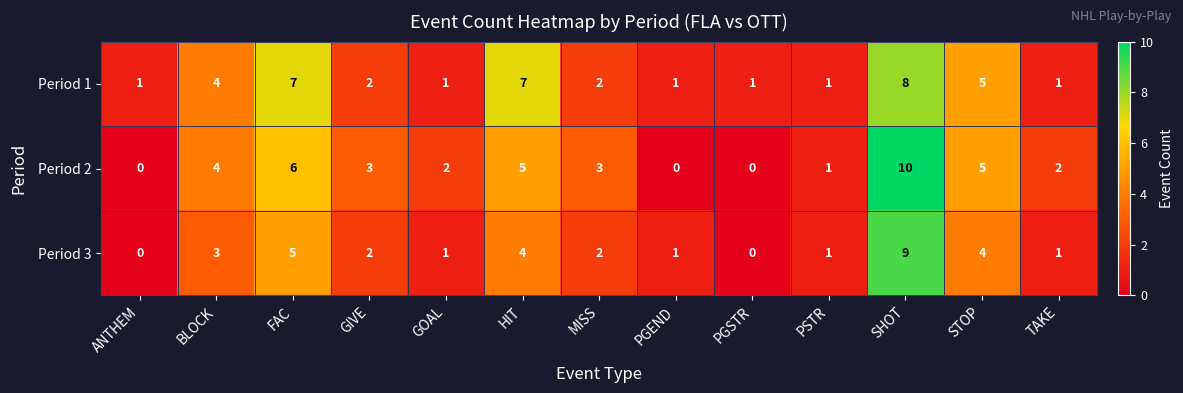

How many categories are shown in the chart?

13